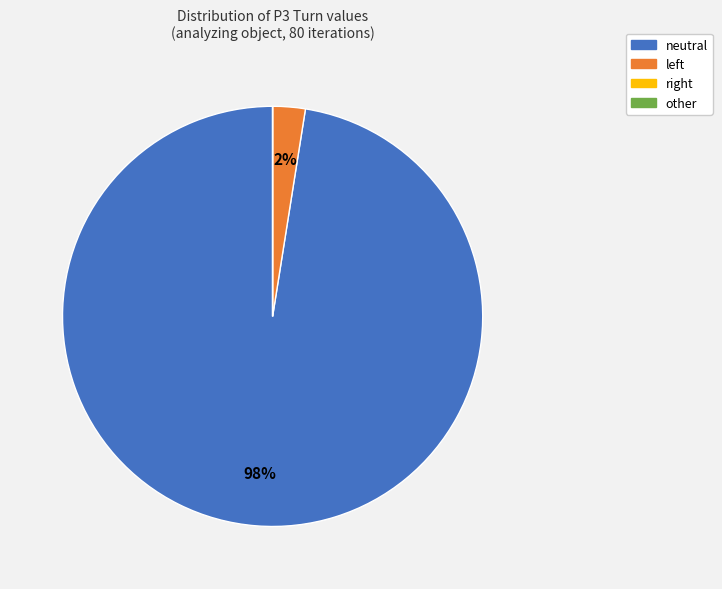

To the nearest percent, what is the average slice percentage?

25%